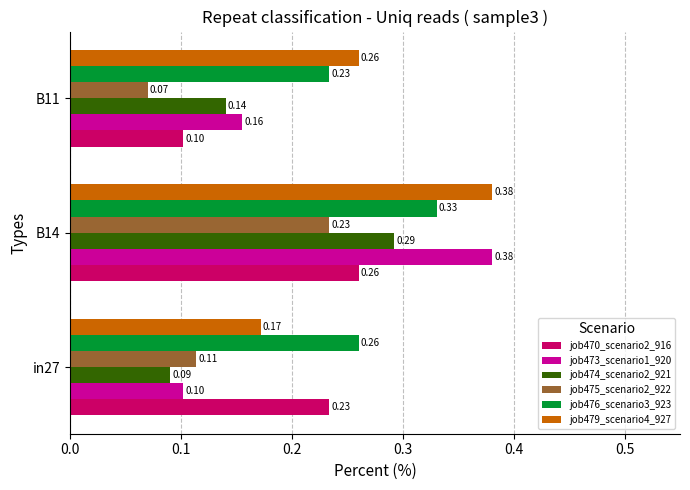

At in27, list the series in order from smallest to largest.

job474_scenario2_921, job473_scenario1_920, job475_scenario2_922, job479_scenario4_927, job470_scenario2_916, job476_scenario3_923